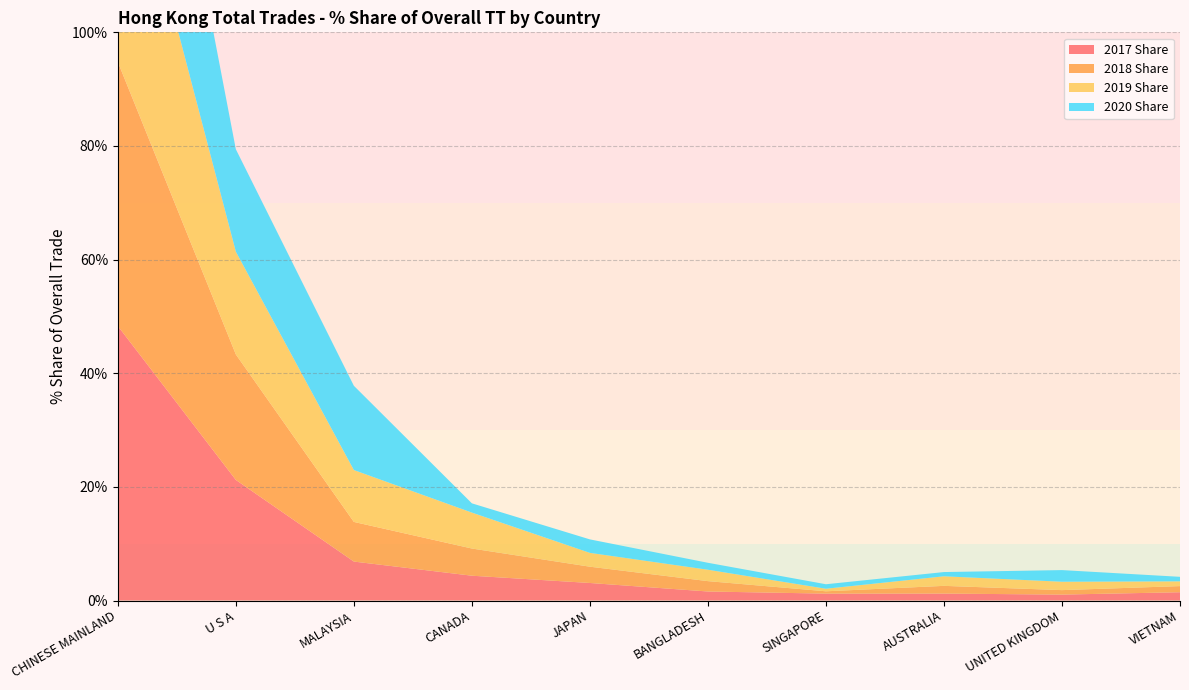

Reading left to right, transcribe all the data shown in this chart.

2017 Share: CHINESE MAINLAND=48.3	U S A=21.2	MALAYSIA=6.9	CANADA=4.4	JAPAN=3.1	BANGLADESH=1.6	SINGAPORE=1.2	AUSTRALIA=1.2	UNITED KINGDOM=1.0	VIETNAM=1.5
2018 Share: CHINESE MAINLAND=46.5	U S A=22.1	MALAYSIA=7.0	CANADA=4.8	JAPAN=2.9	BANGLADESH=1.8	SINGAPORE=0.4	AUSTRALIA=1.4	UNITED KINGDOM=0.8	VIETNAM=1.1
2019 Share: CHINESE MAINLAND=45.9	U S A=18.1	MALAYSIA=9.1	CANADA=6.3	JAPAN=2.4	BANGLADESH=2.0	SINGAPORE=0.5	AUSTRALIA=1.7	UNITED KINGDOM=1.5	VIETNAM=0.8
2020 Share: CHINESE MAINLAND=47.1	U S A=18.0	MALAYSIA=14.8	CANADA=1.6	JAPAN=2.4	BANGLADESH=1.2	SINGAPORE=0.8	AUSTRALIA=0.7	UNITED KINGDOM=2.0	VIETNAM=0.8